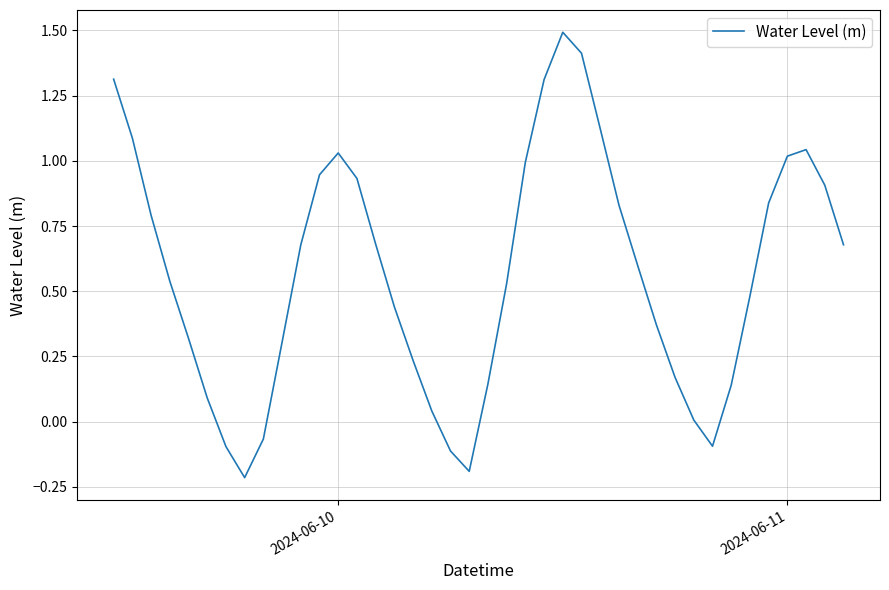

What is the difference between the maximum and minimum values?

1.7